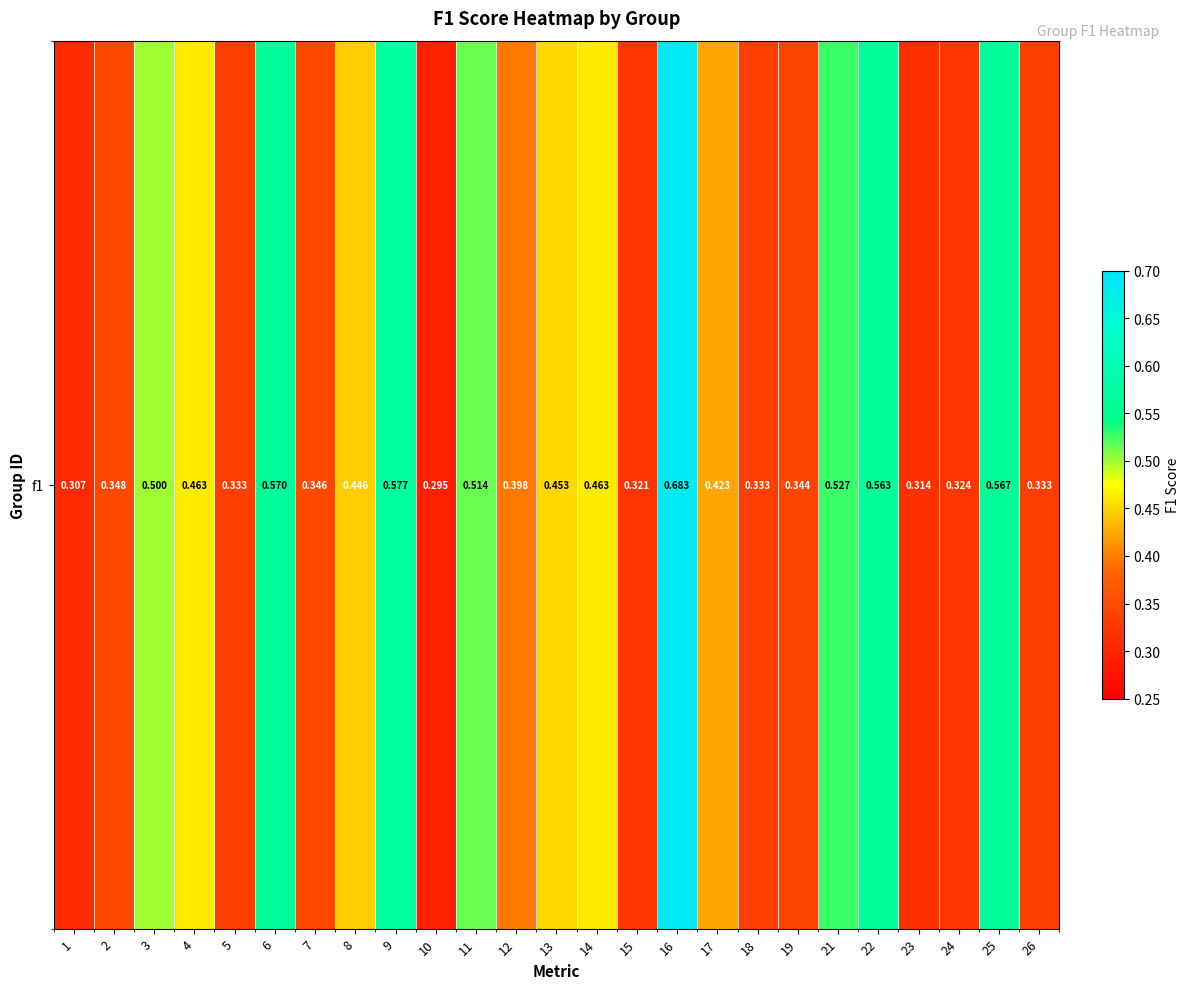

What is the greatest value displayed?

0.7